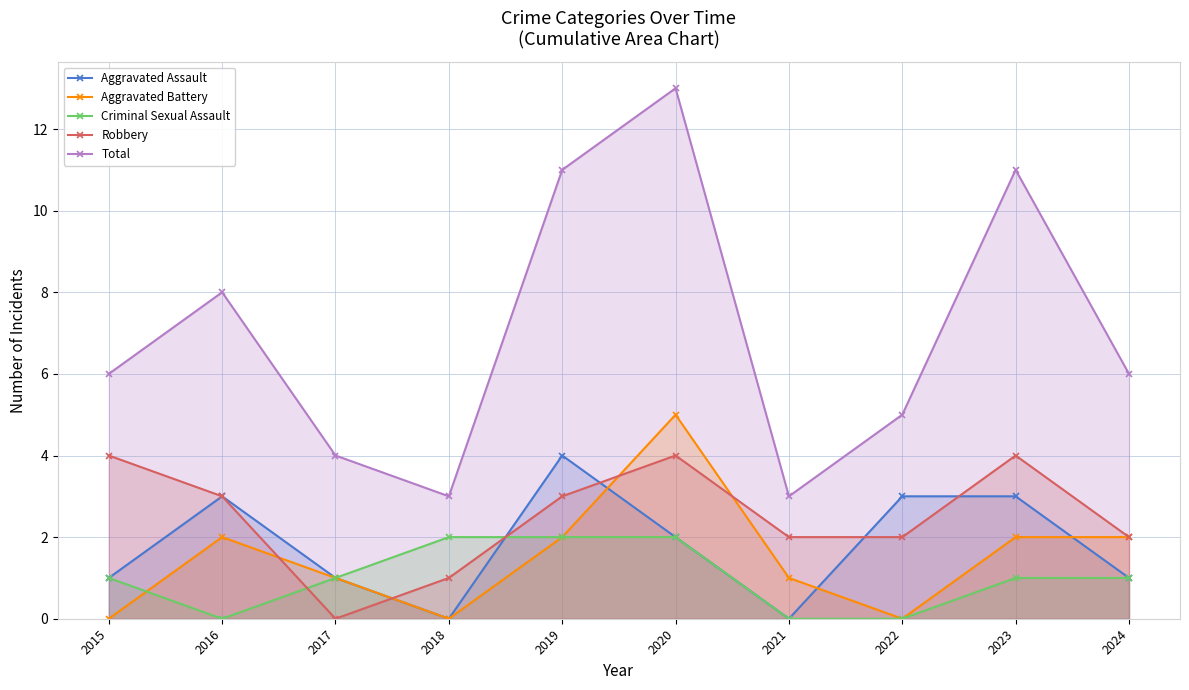

Count the Total values in the range 4 to 11.

7